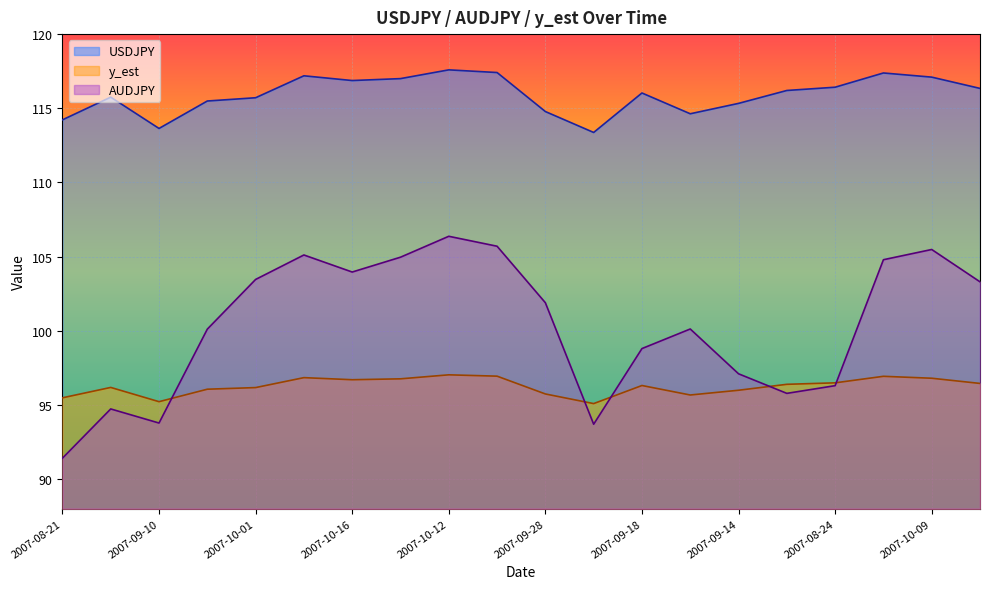

True or false: USDJPY and AUDJPY intersect in this chart.

False